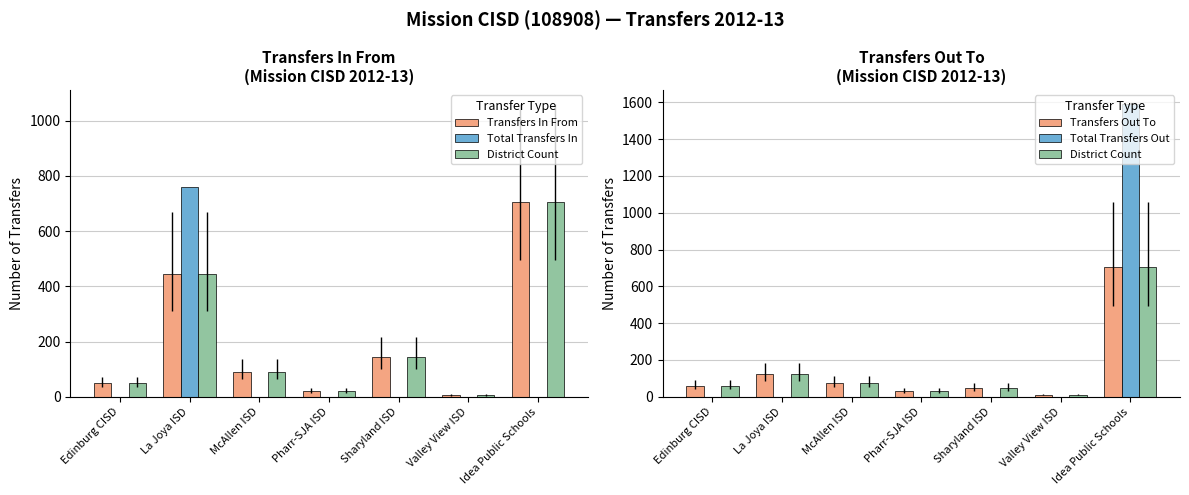

Between La Joya ISD and Edinburg CISD, which is larger?

La Joya ISD